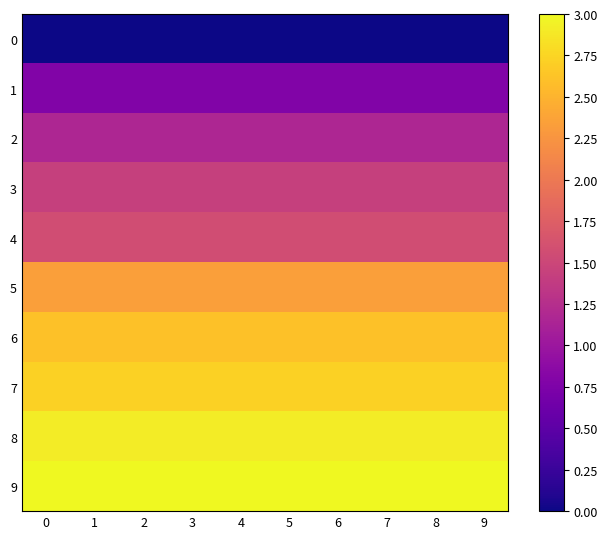

What is the difference between the highest and lowest values at 1?

3.0